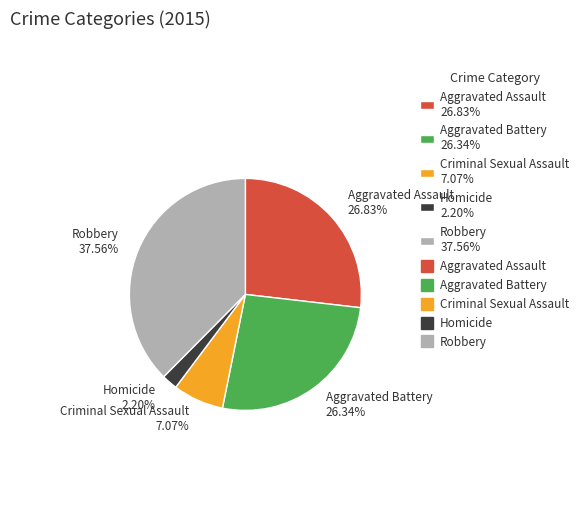

Which category has the smallest portion of the pie?

Homicide